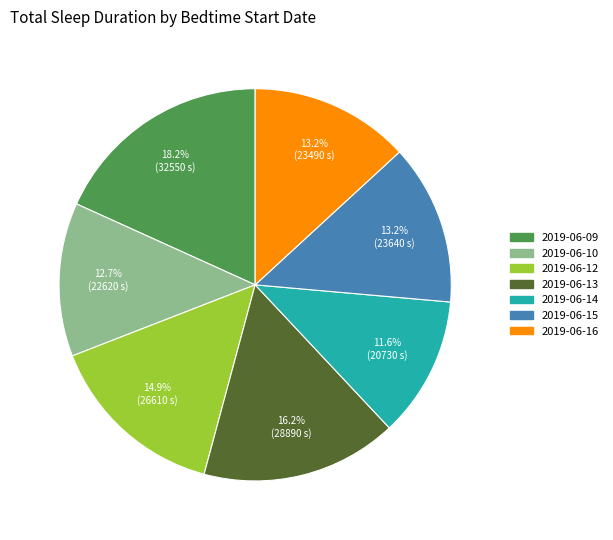

To the nearest percent, what percentage of the pie is 2019-06-09?

18%